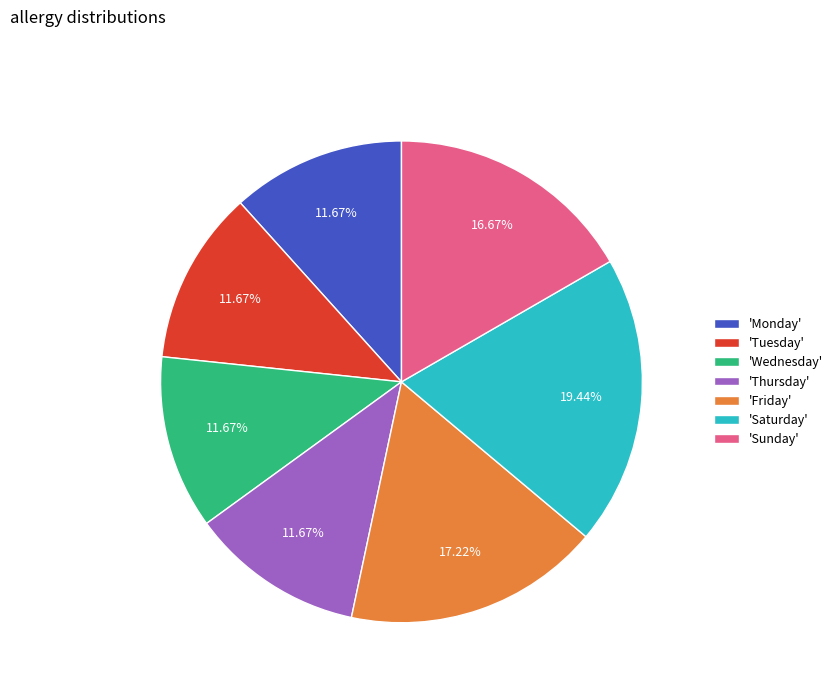

Between 'Monday' and 'Friday', which is larger?

'Friday'